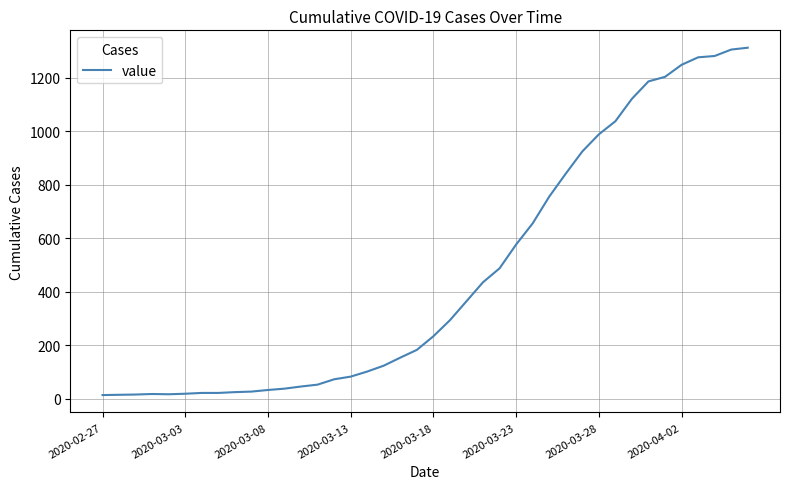

What is the difference between the maximum and minimum values?

1299